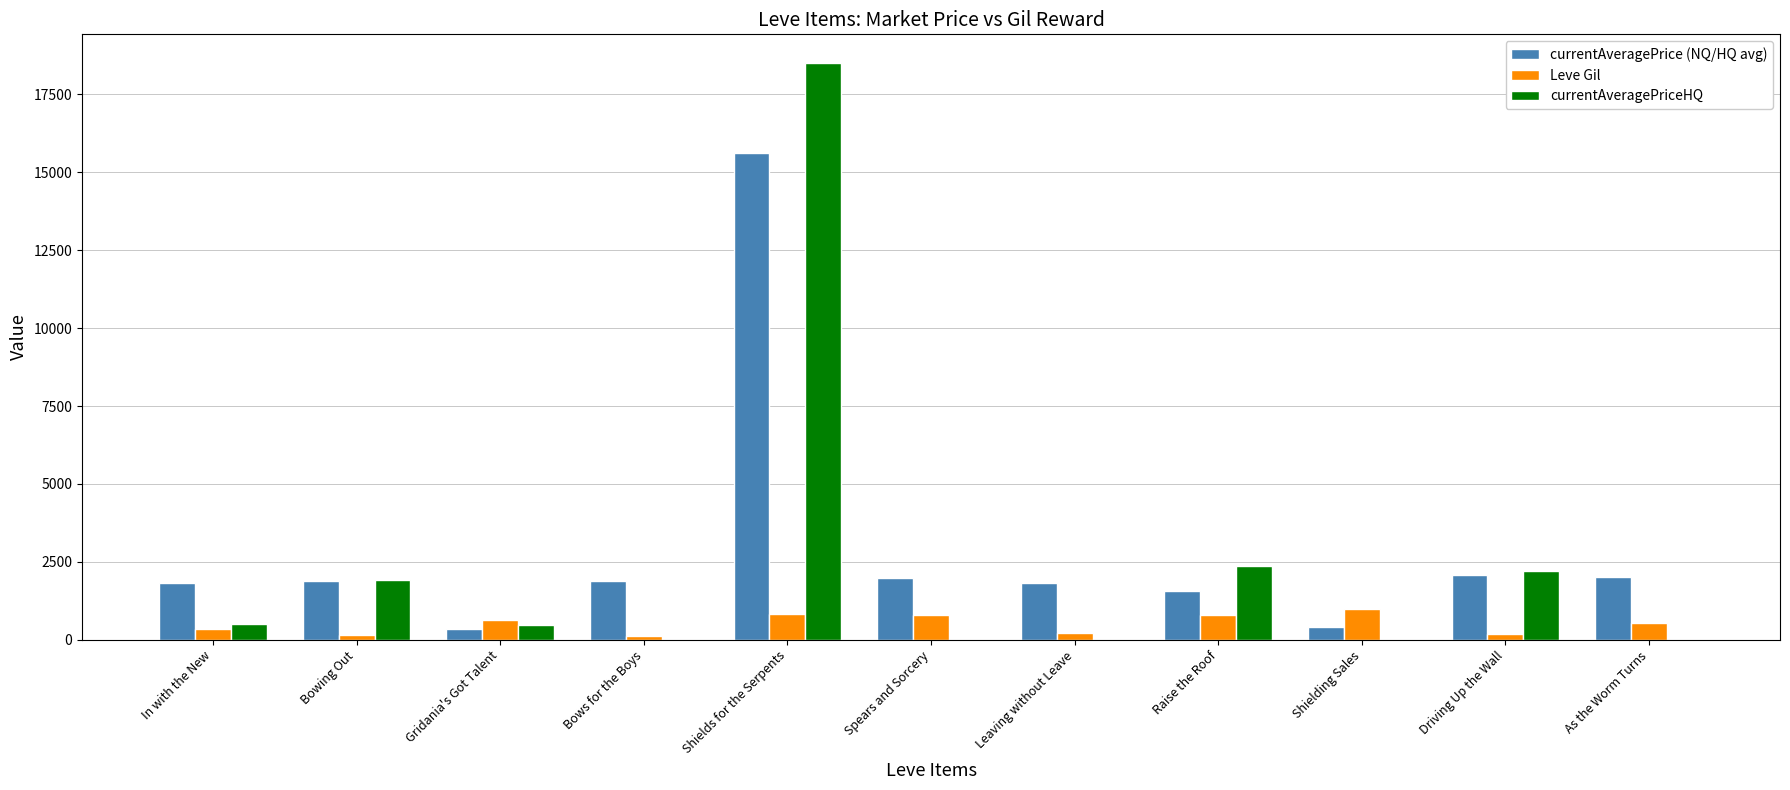

The Leve Gil series shows 790.0 at Spears and Sorcery. True or false?

True